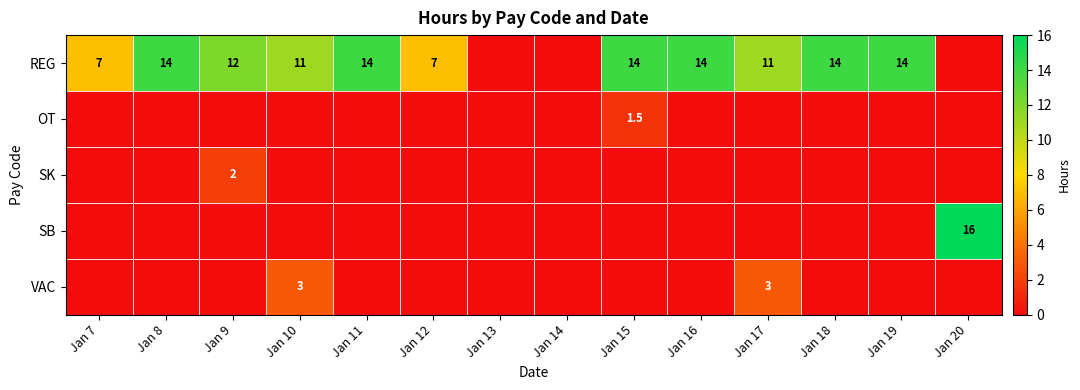

At which category does the chart reach its peak across all series?

Jan 20